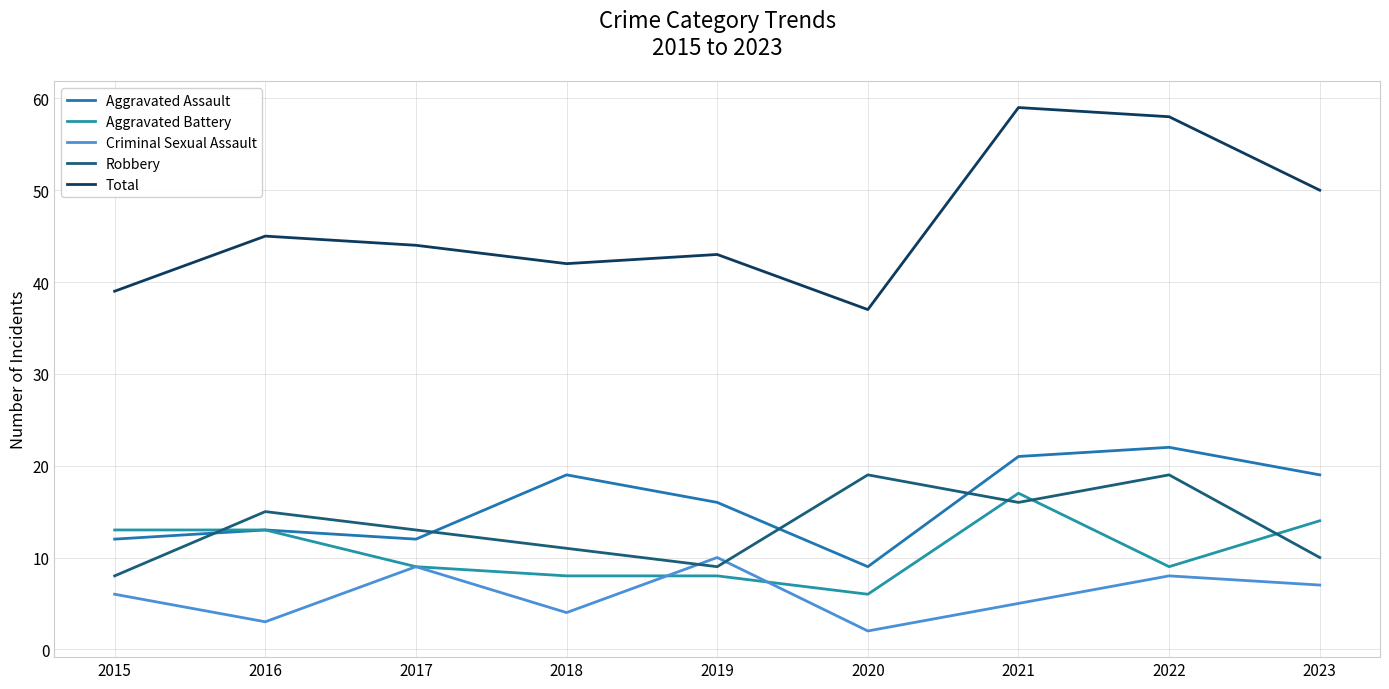

What is the difference between the Criminal Sexual Assault values at 2021 and 2017?

4